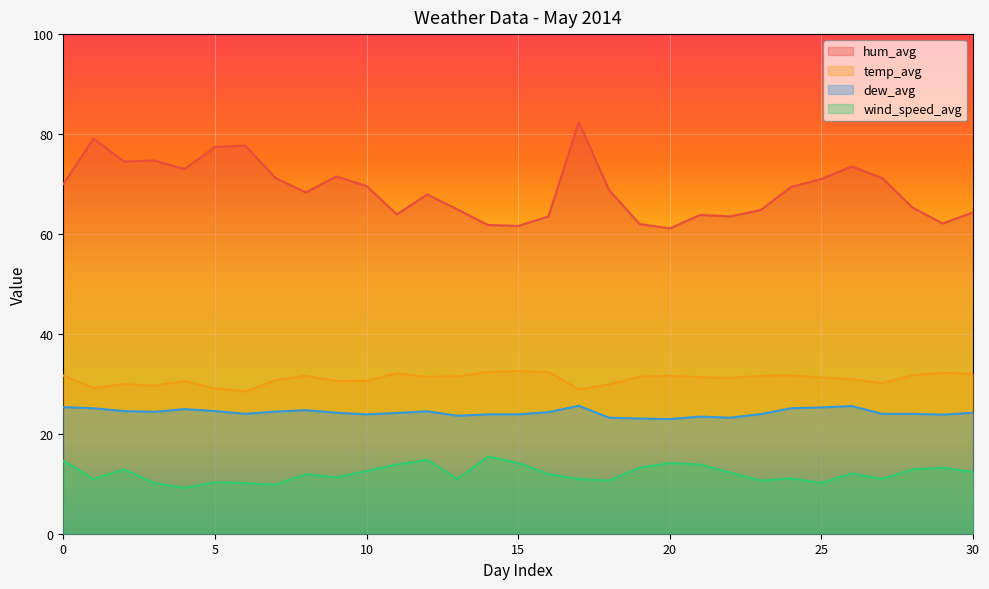

Between 14 and 22, which series saw the biggest shift?

wind_speed_avg